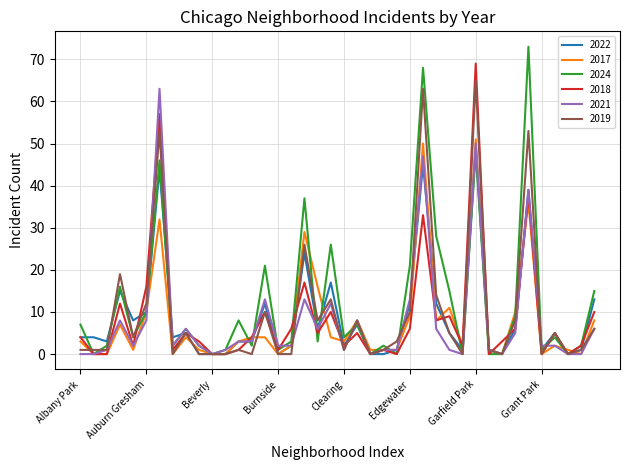

What is the greatest value displayed?

73